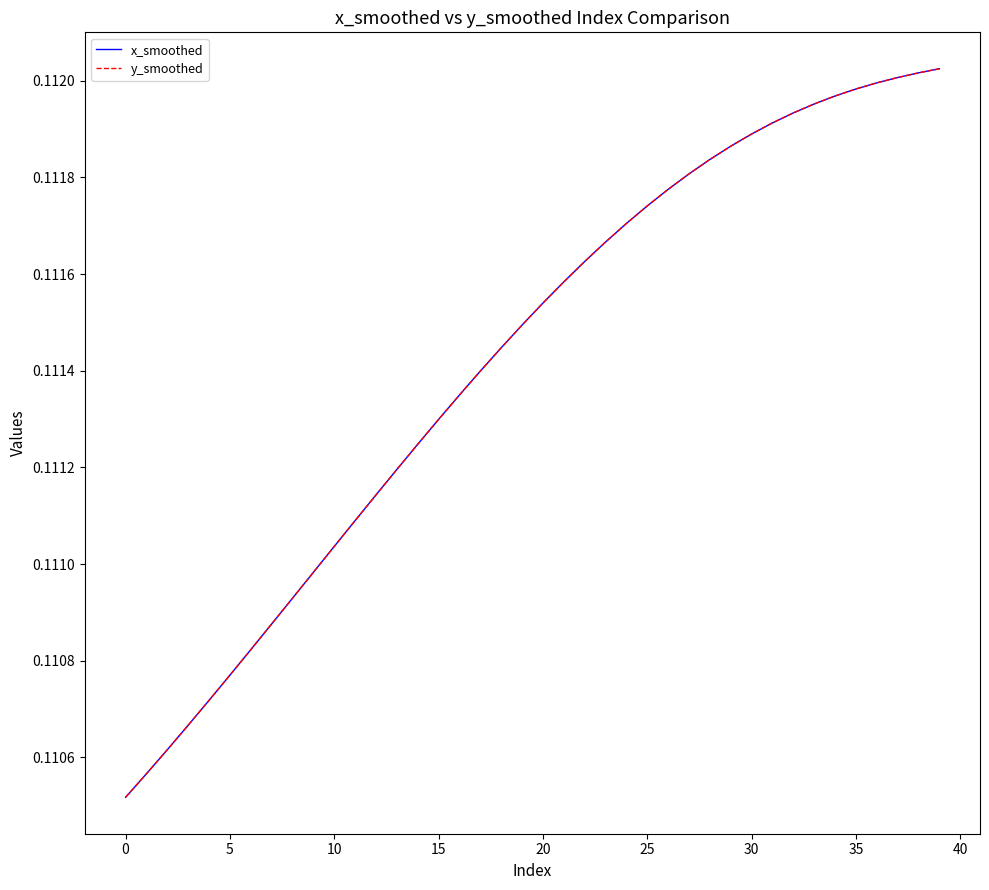

How many lines are shown in the chart?

2